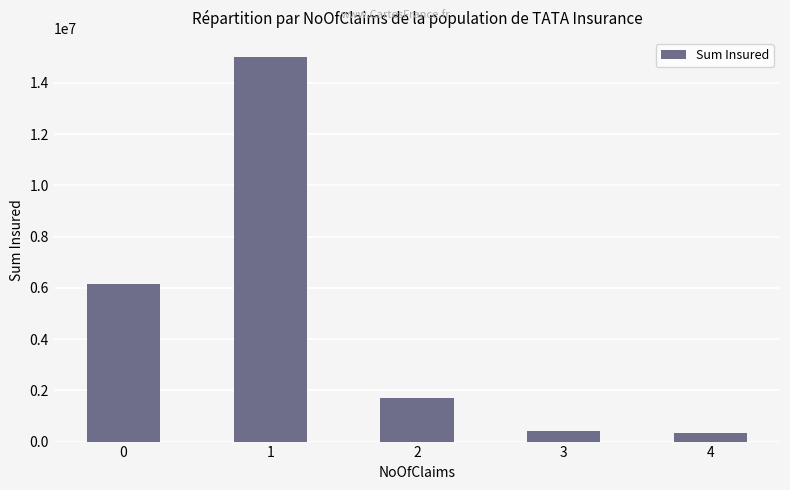

At which category does the chart reach its peak across all series?

1